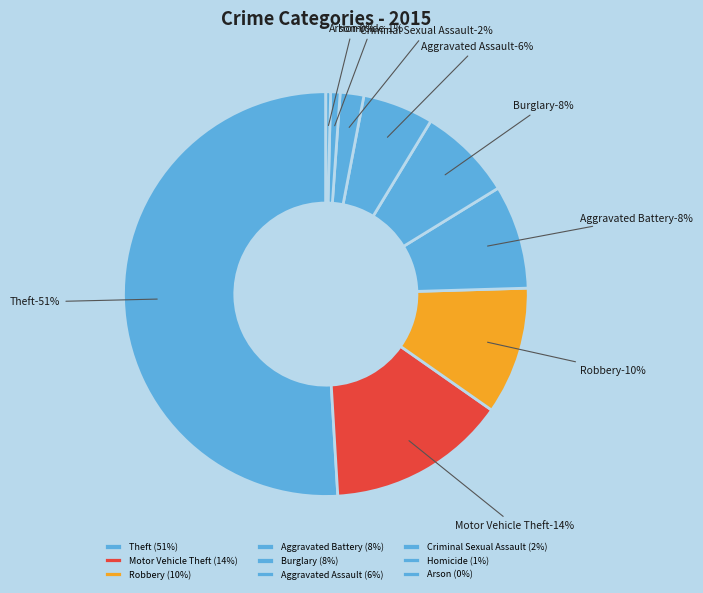

How many slices are in this pie chart?

9